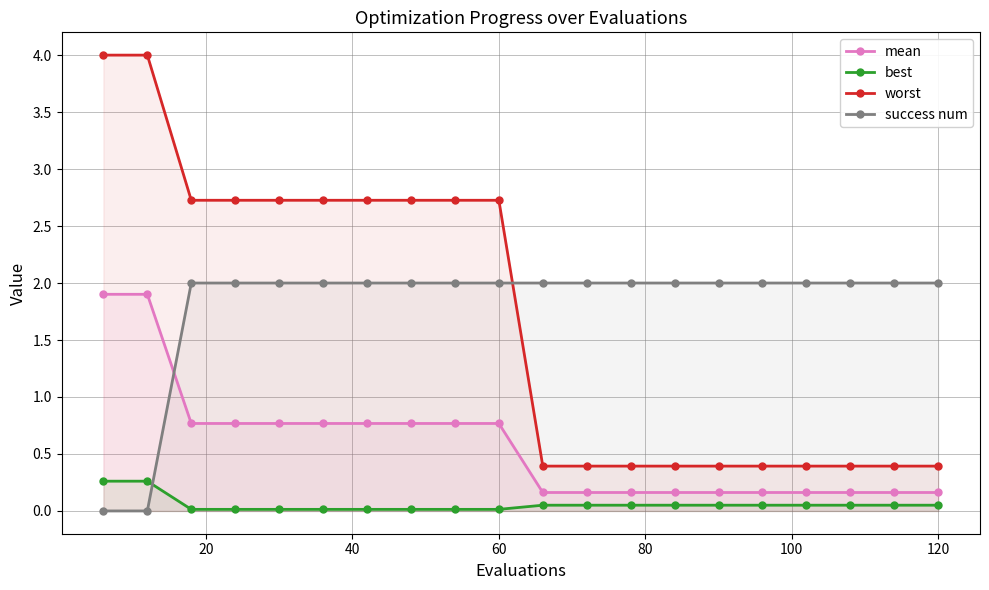

True or false: worst has a value of 0.4 at 120.

True